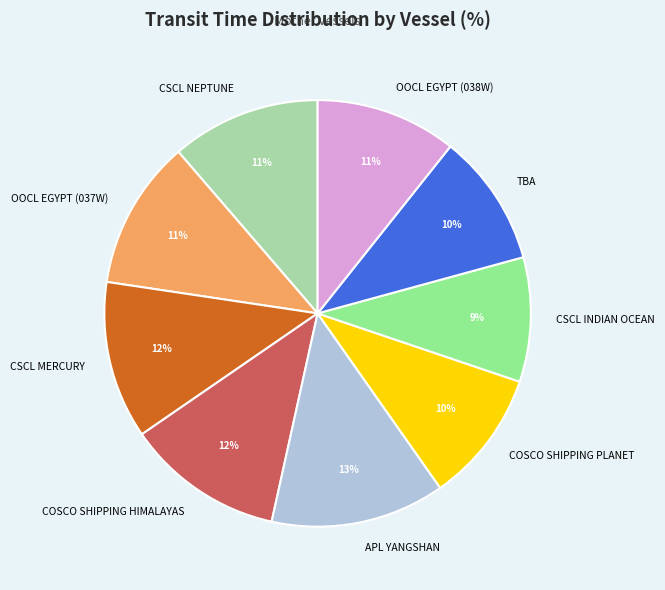

Which category has the smallest portion of the pie?

CSCL INDIAN OCEAN